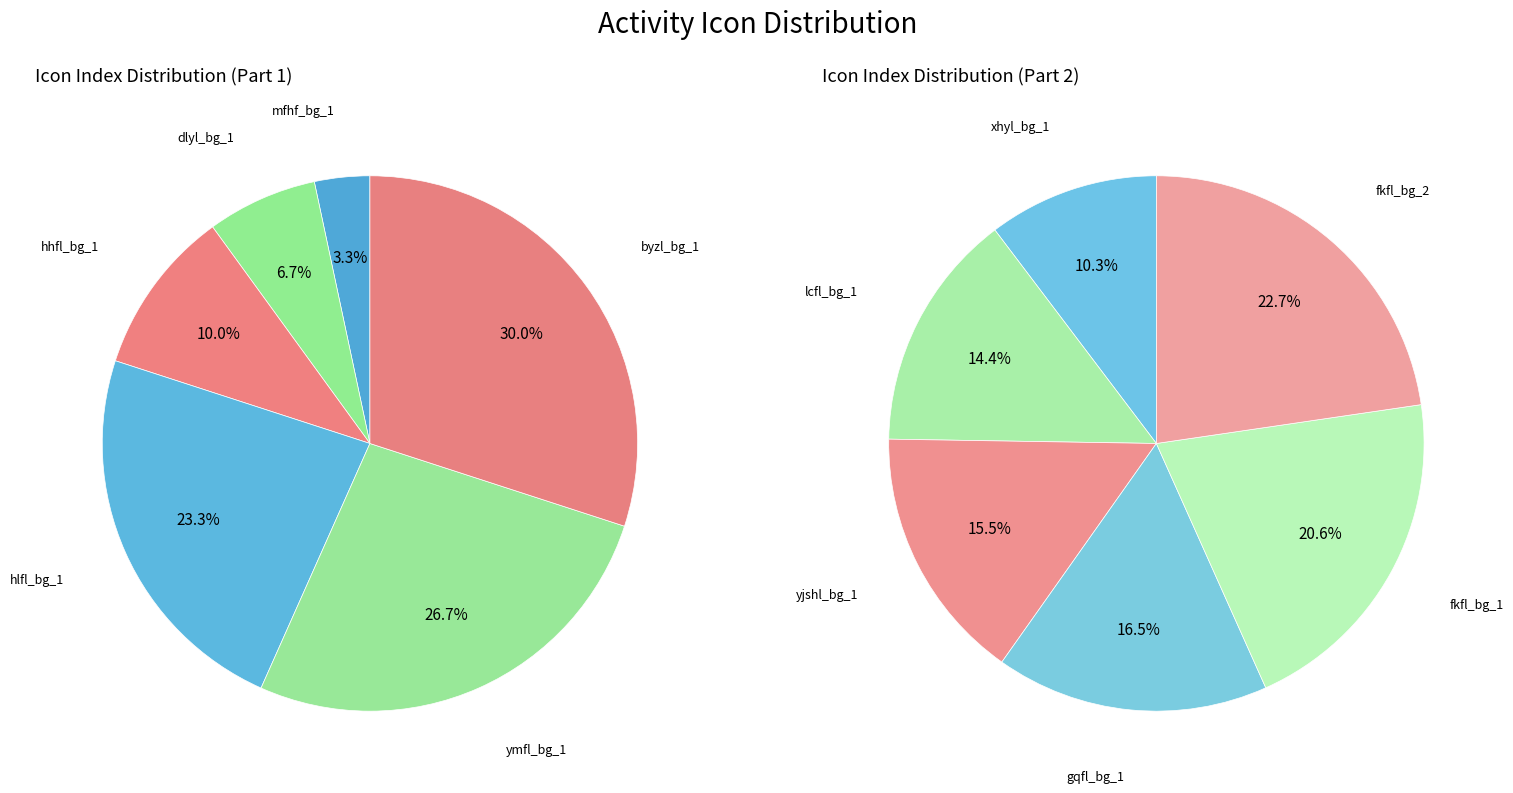

Which category has the biggest portion of the pie?

fkfl_bg_2